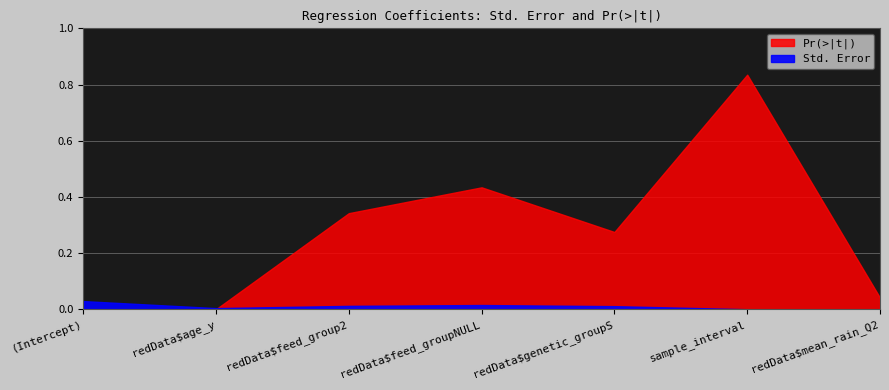

Which series ends up on top after the final intersection of Std. Error and Pr(>|t|)?

Pr(>|t|)